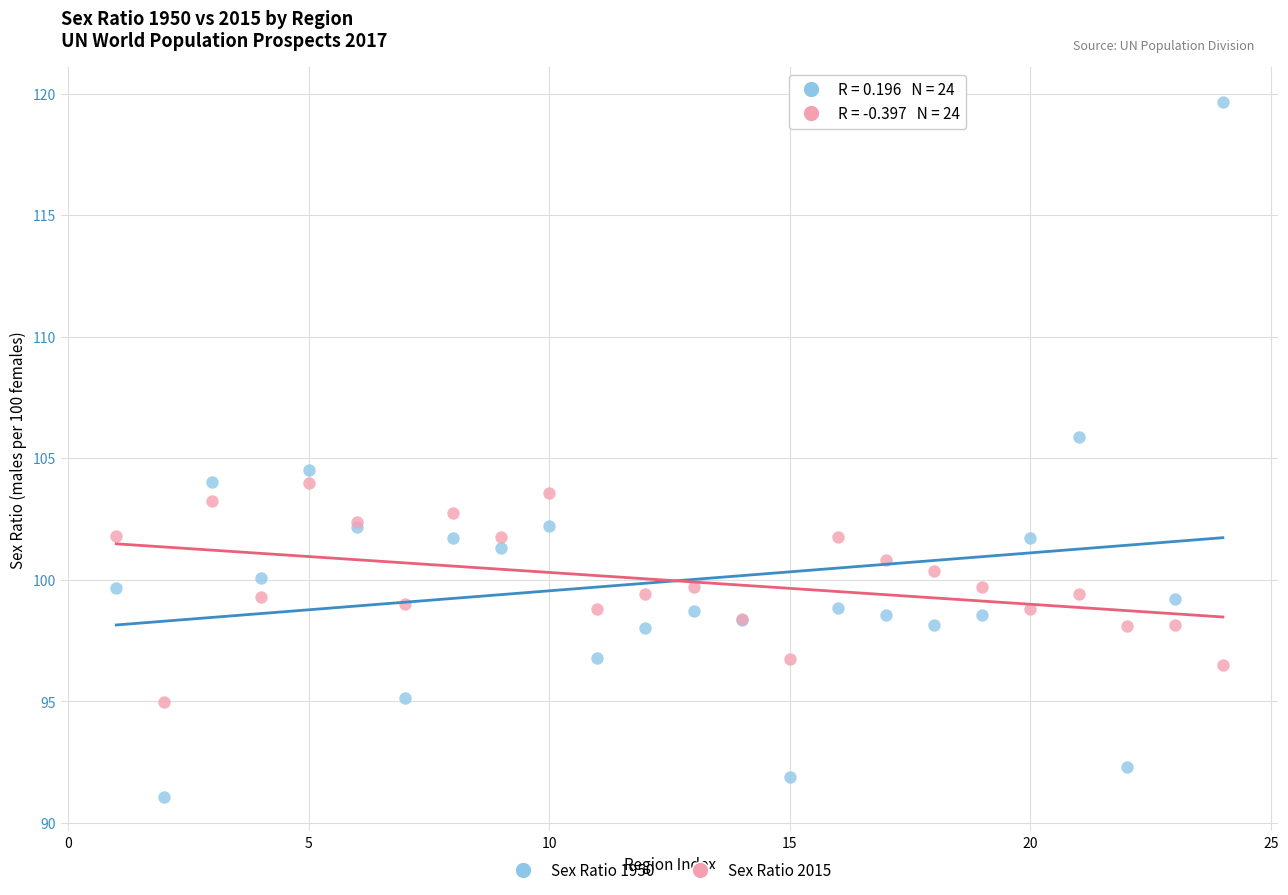

In the Sex Ratio 1950 series, what Y value is closest to 105?

104.5